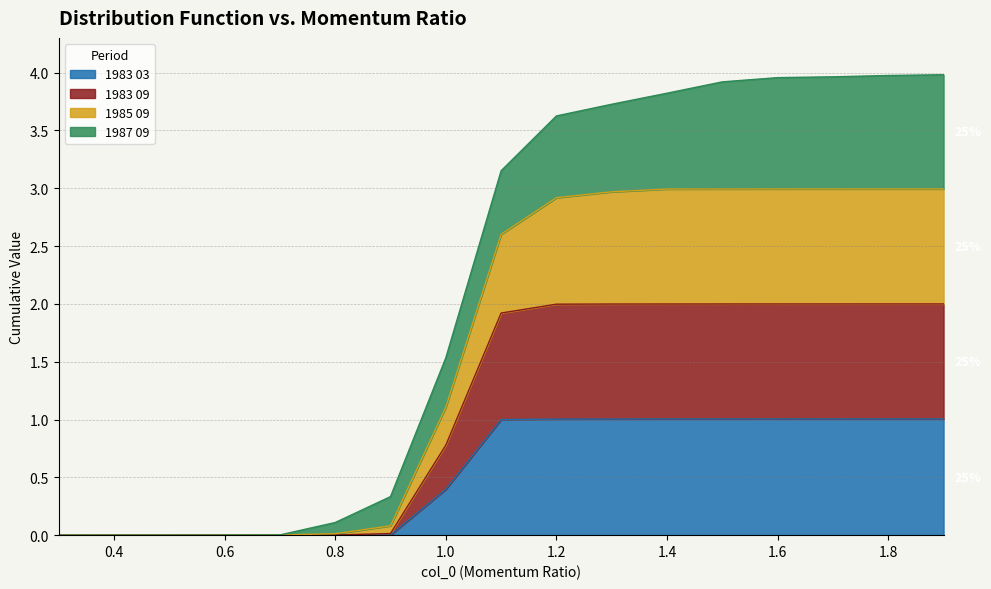

Which category has the lowest value across all series?

0.3